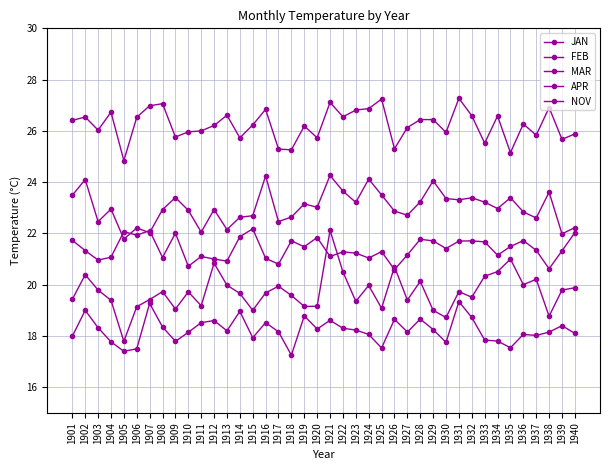

At how many categories does at least one series exceed 17?

40